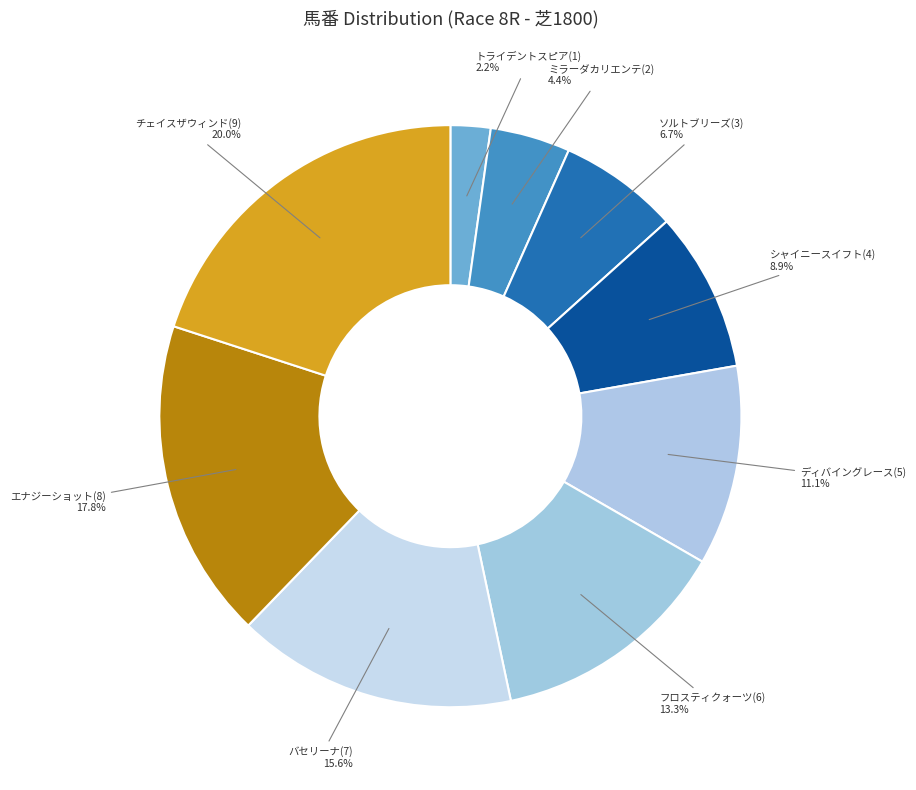

How many segments does this pie chart have?

9